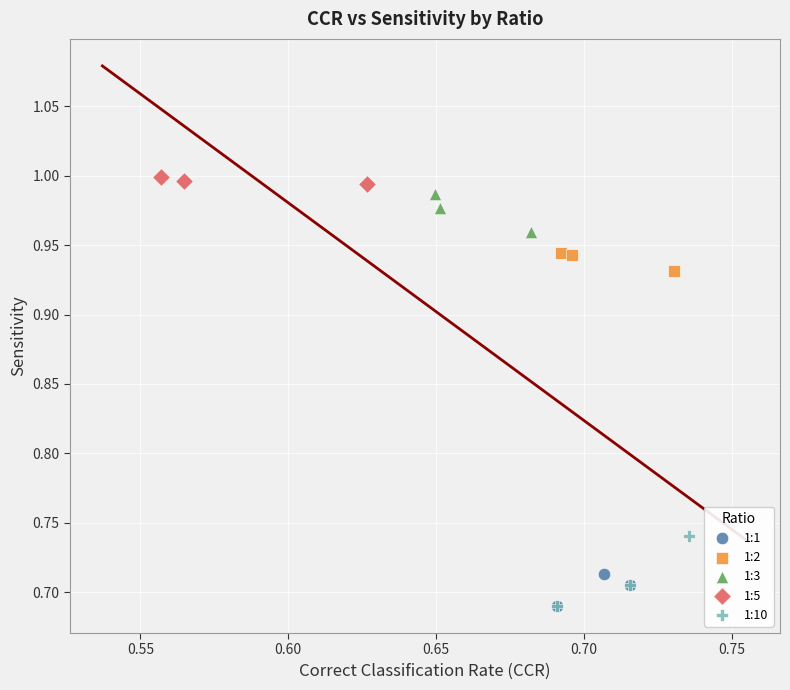

What are all the series names shown in the legend?

1:1, 1:2, 1:3, 1:5, 1:10